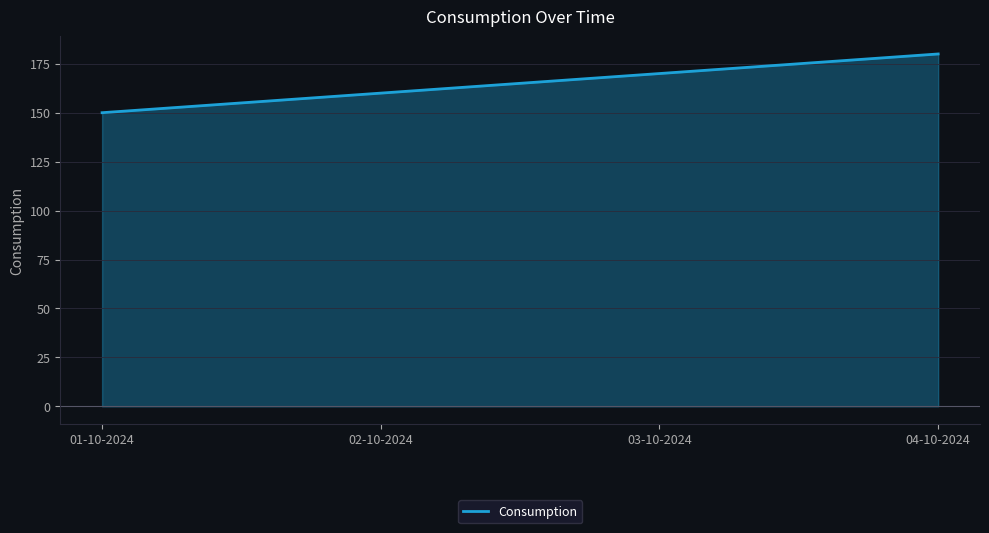

Rank the categories by value from lowest to highest.

01-10-2024, 02-10-2024, 03-10-2024, 04-10-2024